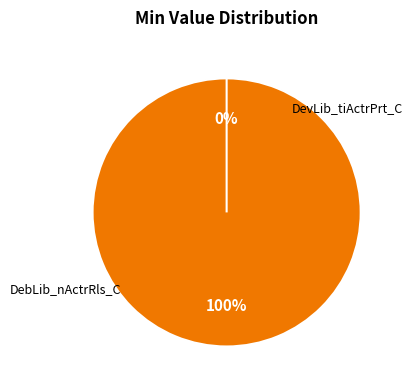

Which category has the biggest portion of the pie?

DebLib_nActrRls_C